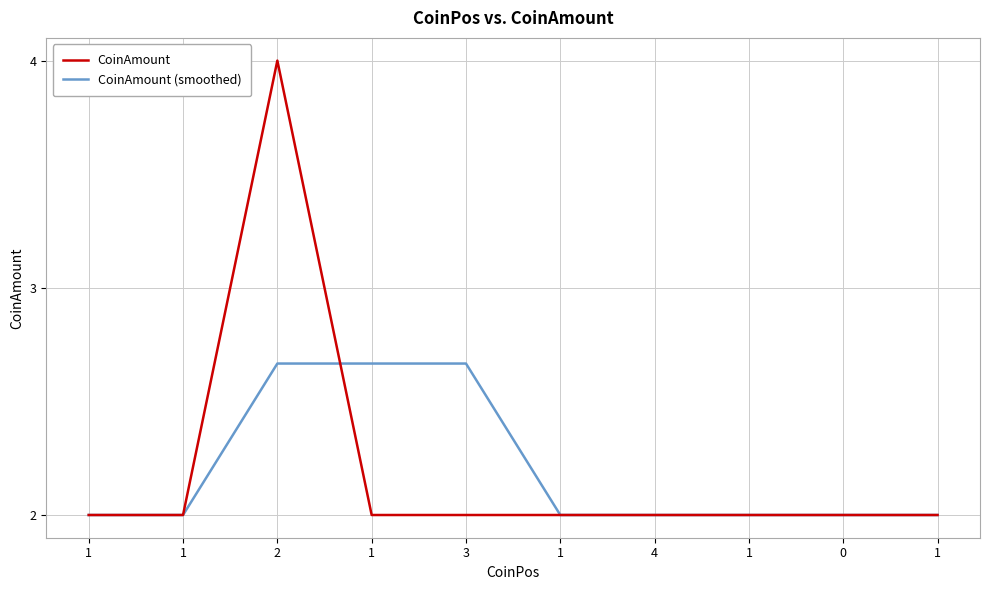

Does the chart display data point markers on the line(s)?

No